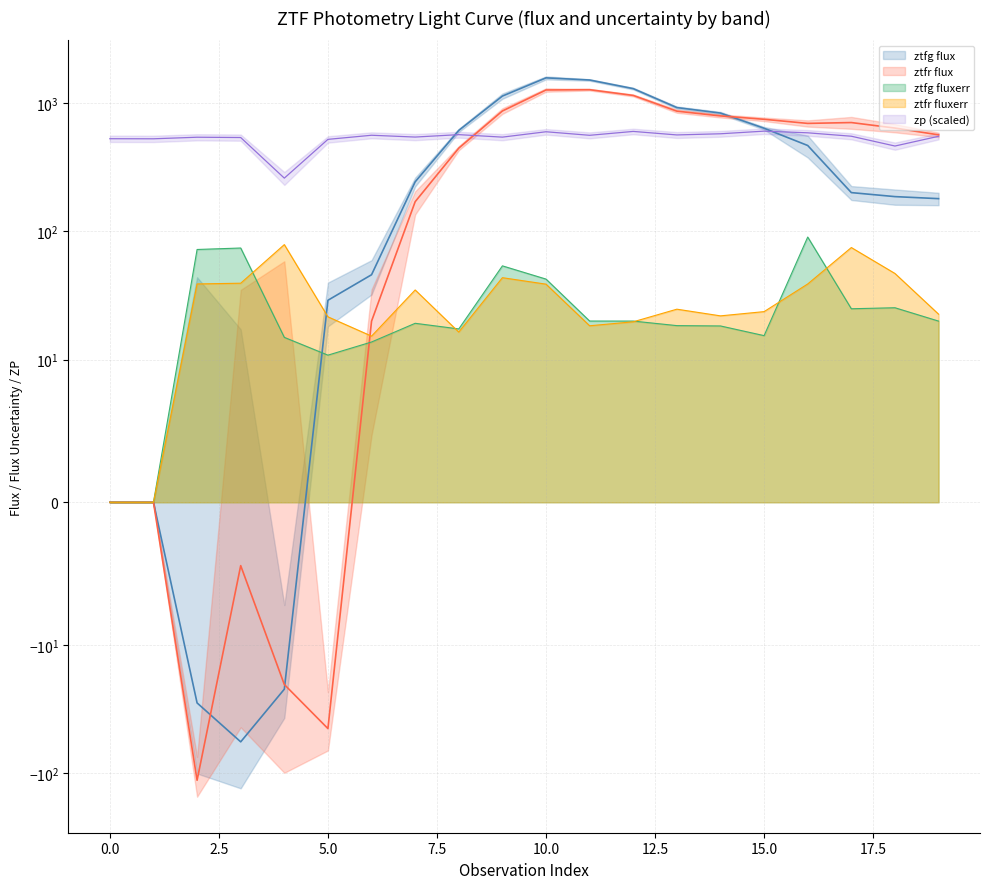

At which label does ztfg flux first exceed 243?

7